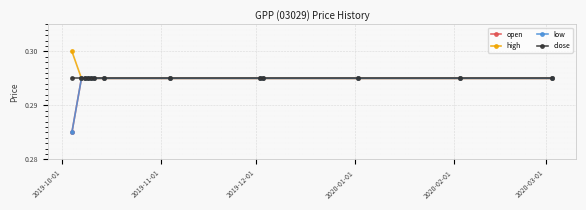

Reading left to right, transcribe all the data shown in this chart.

open: 0.3	0.3	0.3	0.3	0.3	0.3	0.3	0.3	0.3	0.3	0.3	0.3	0.3
high: 0.3	0.3	0.3	0.3	0.3	0.3	0.3	0.3	0.3	0.3	0.3	0.3	0.3
low: 0.3	0.3	0.3	0.3	0.3	0.3	0.3	0.3	0.3	0.3	0.3	0.3	0.3
close: 0.3	0.3	0.3	0.3	0.3	0.3	0.3	0.3	0.3	0.3	0.3	0.3	0.3